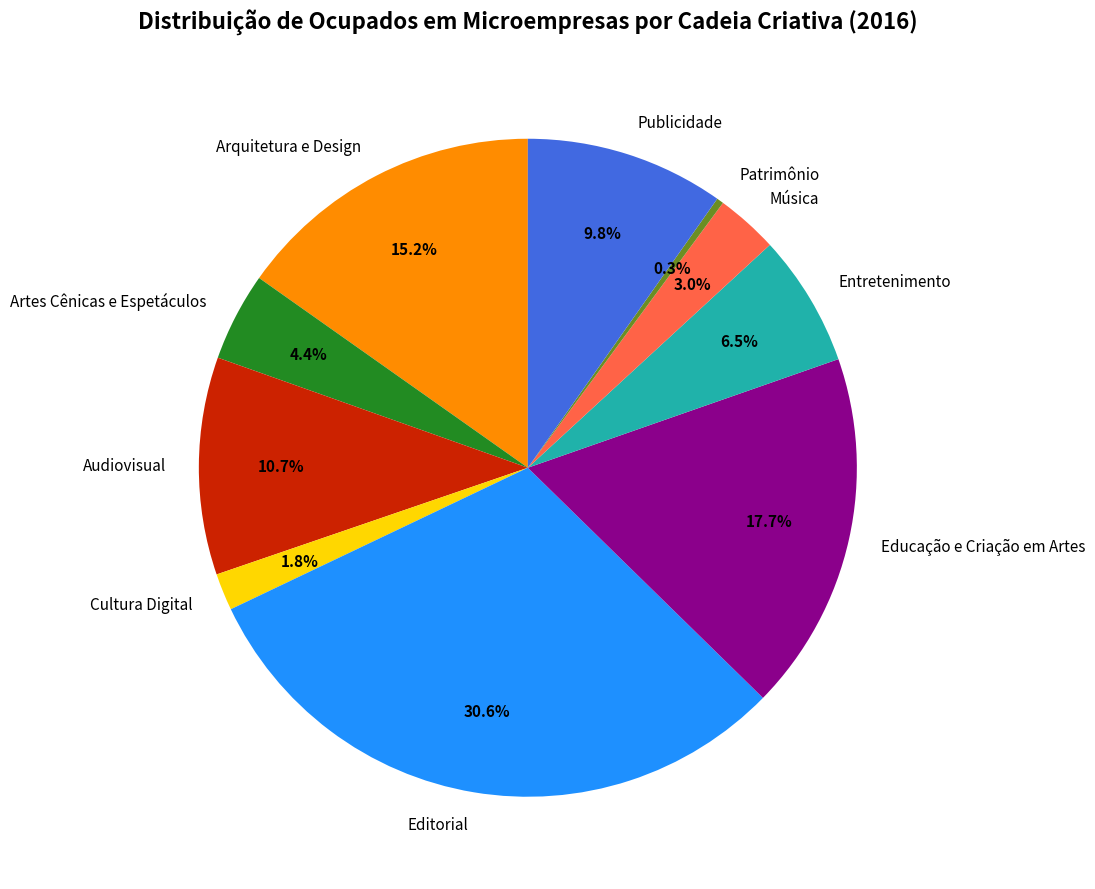

Is there a majority slice in this chart?

No